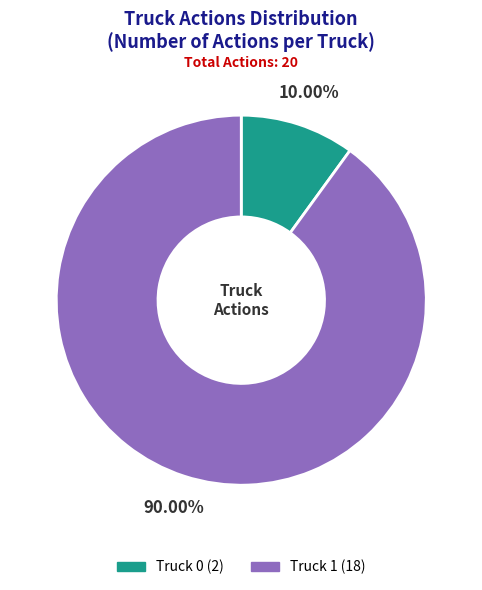

Do Truck 1 and Truck 0 together represent more than half of the pie?

Yes